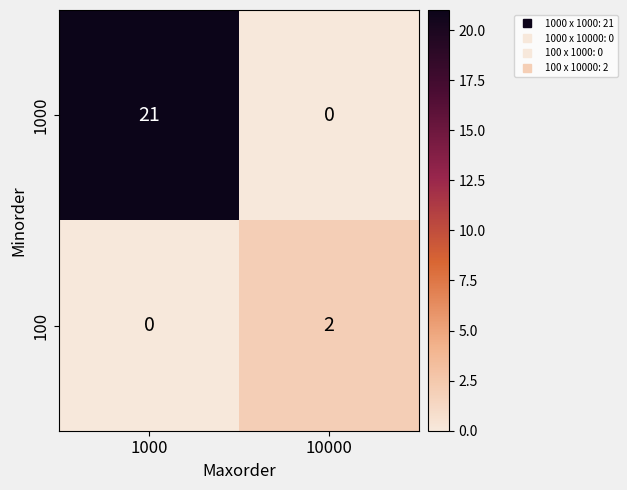

At 10000, list the series in order from smallest to largest.

1000, 100